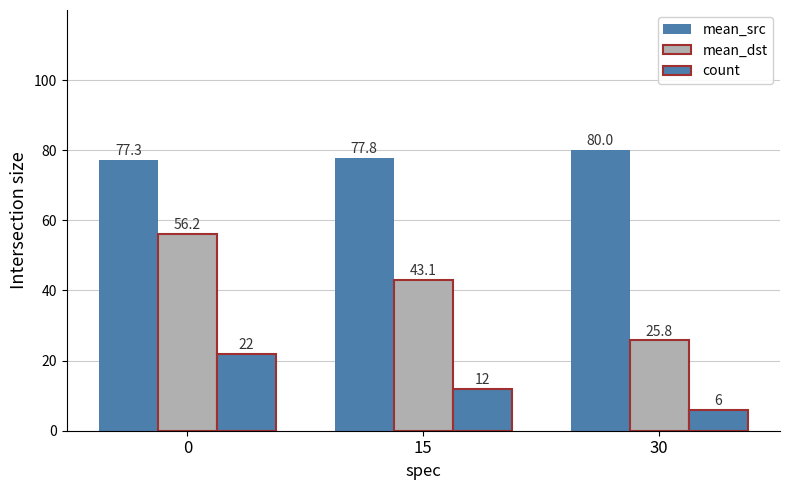

What is the value of the mean_dst bar at the 3rd from the left?

25.8